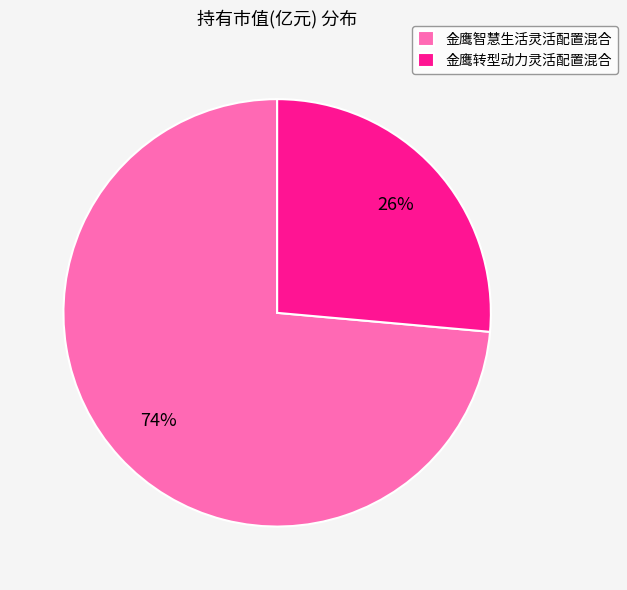

Is it true that 金鹰转型动力灵活配置混合 is 26% of the pie?

True